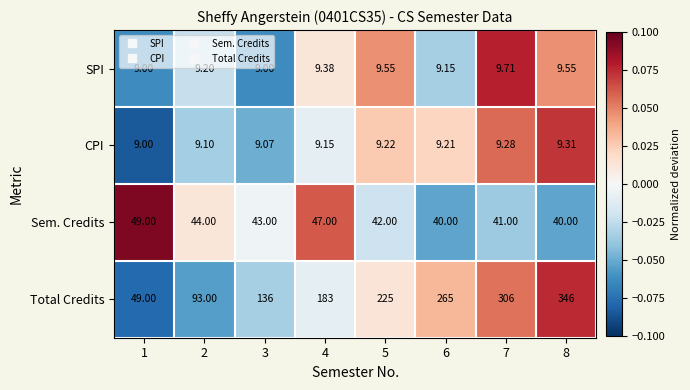

Rank the series by their maximum value, from lowest to highest.

CPI, SPI, Sem. Credits, Total Credits